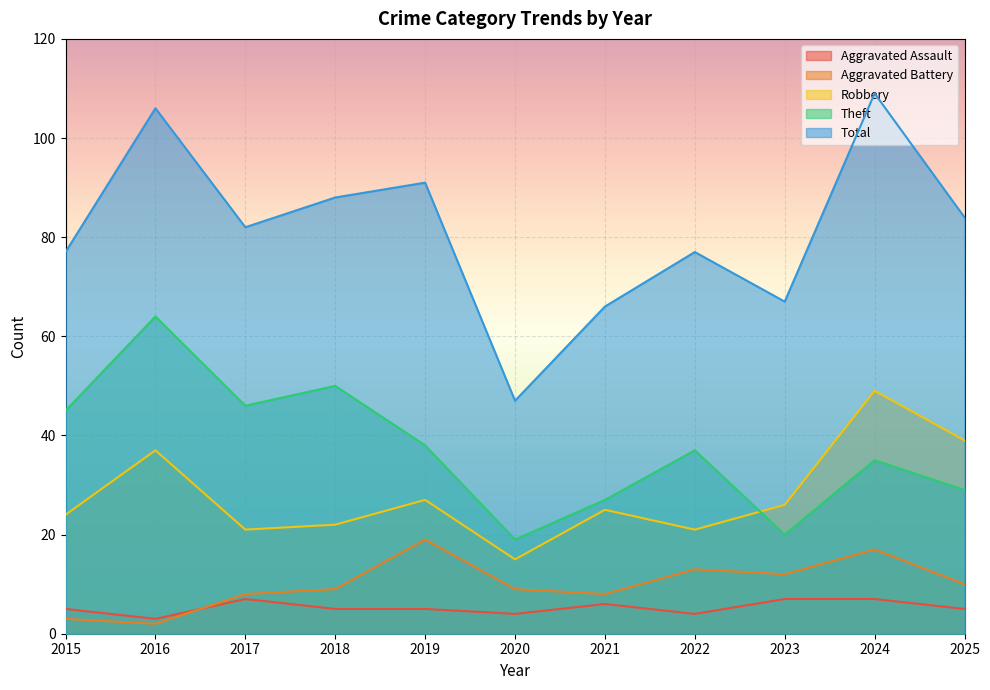

List the series in order of their peak value, highest first.

Total, Theft, Robbery, Aggravated Battery, Aggravated Assault